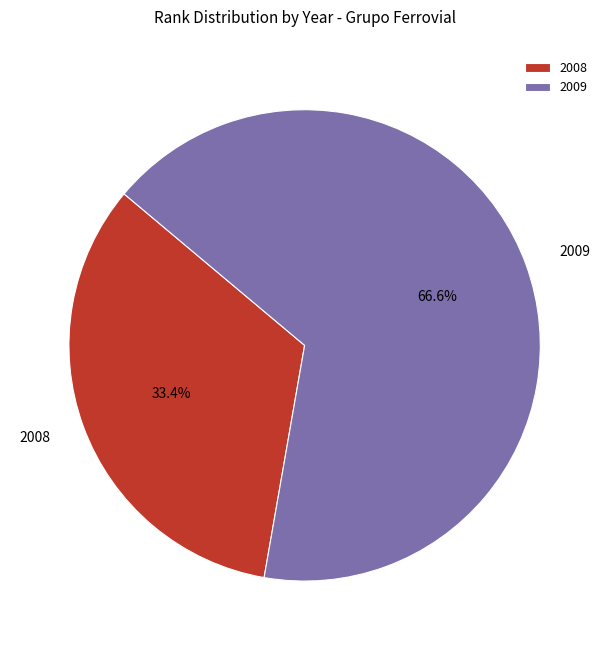

Count the number of slices in the pie.

2